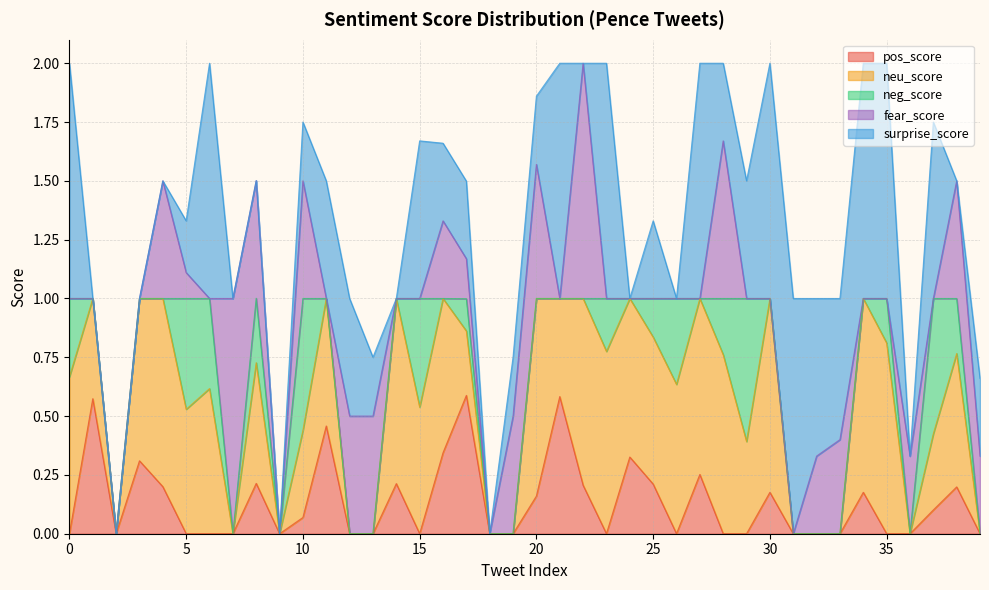

True or false: surprise_score has more than 2 interior local peaks.

True